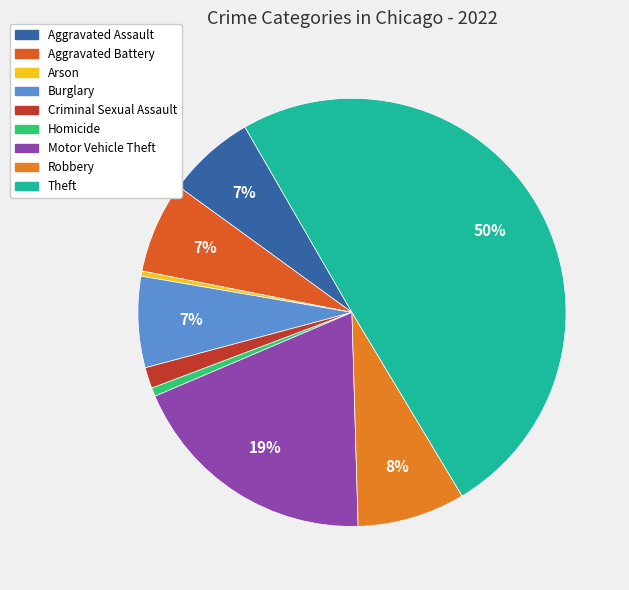

Does Aggravated Battery represent more than half of the total?

No